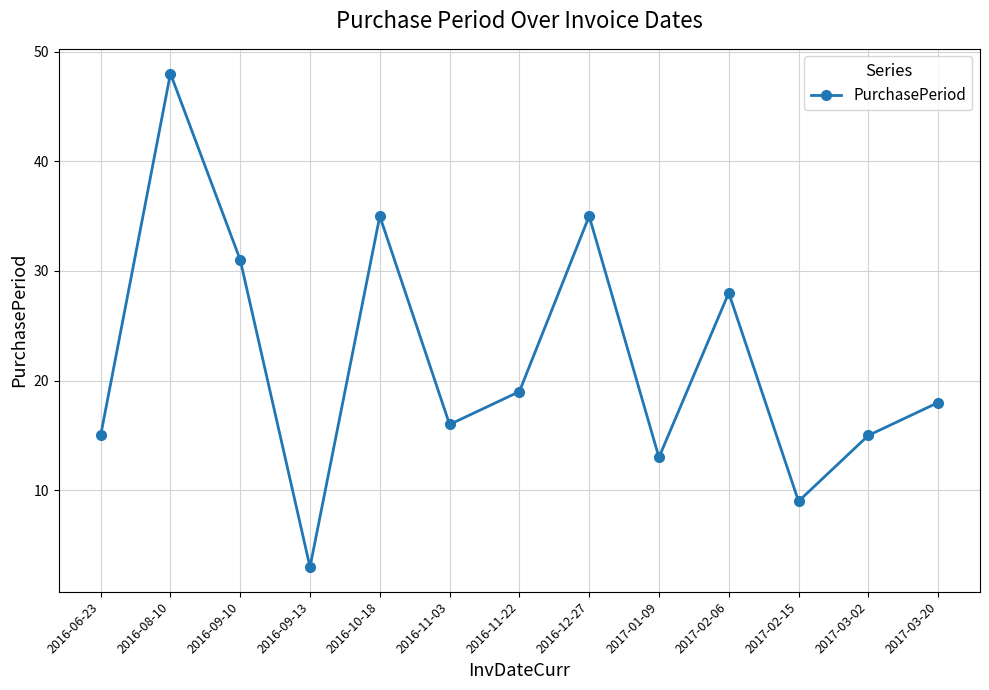

What is the sum of the values at 2017-03-20 and 2017-02-15?

27